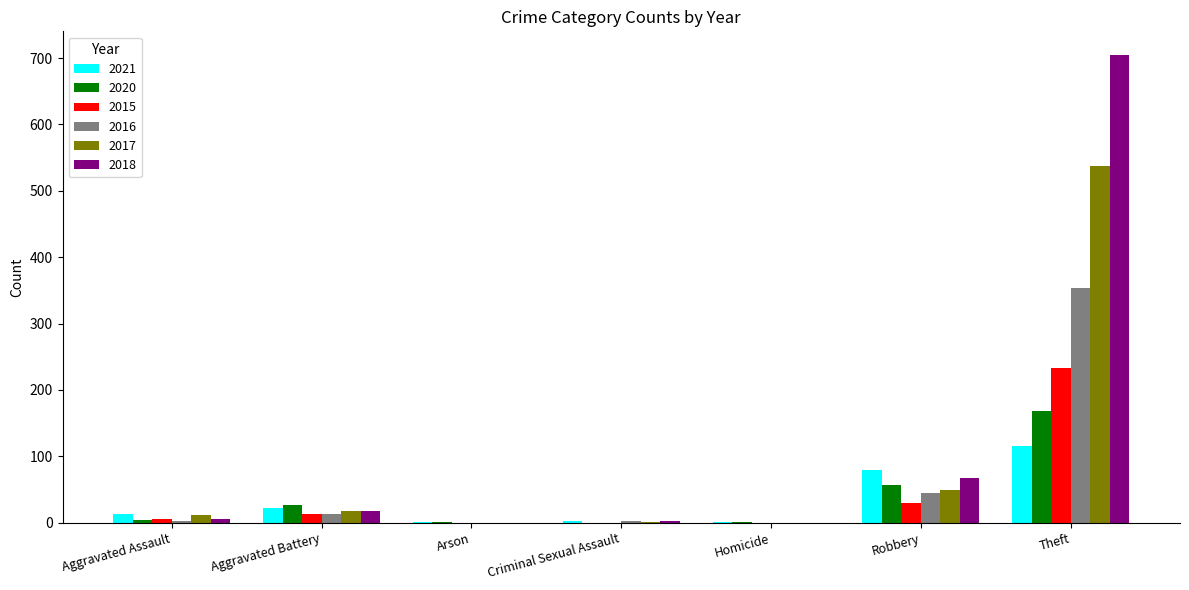

Is it true that 2016 equals 354 at Theft?

True